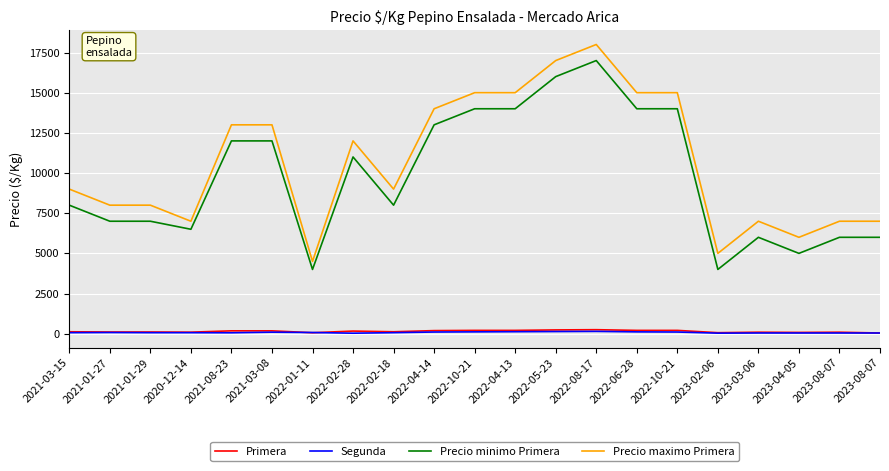

How many lines are shown in the chart?

4